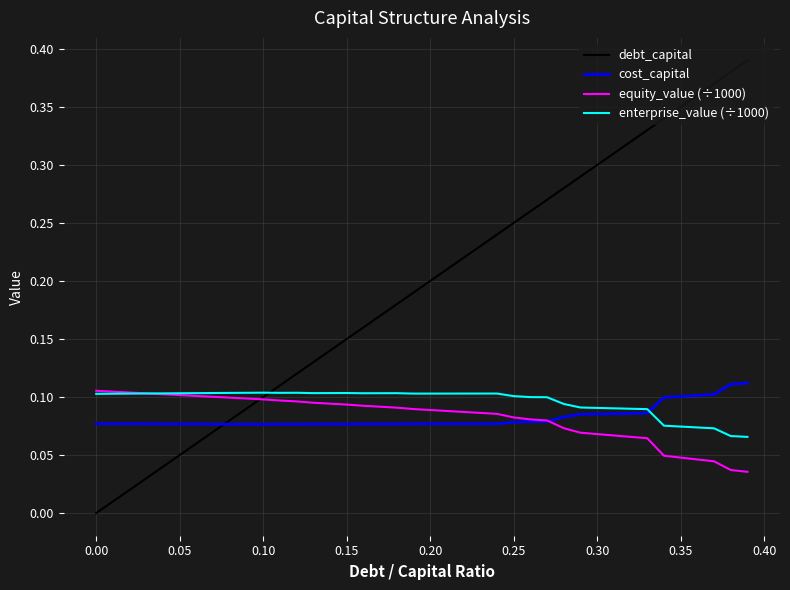

Which series has the largest range (max minus min)?

debt_capital